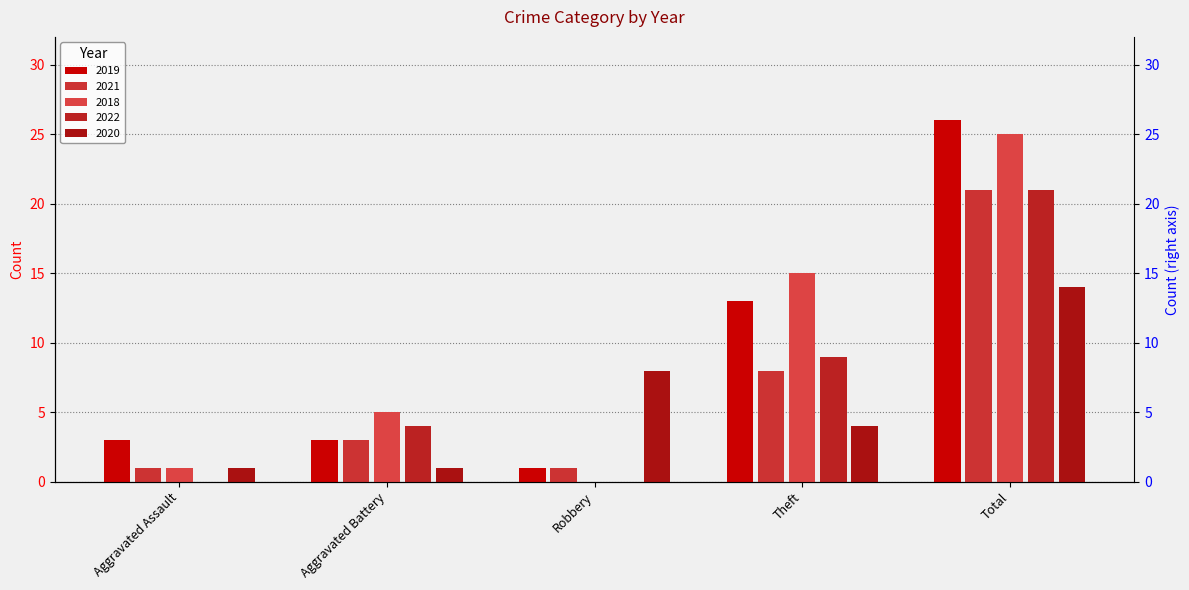

How many values in the 2020 series are below 4?

2